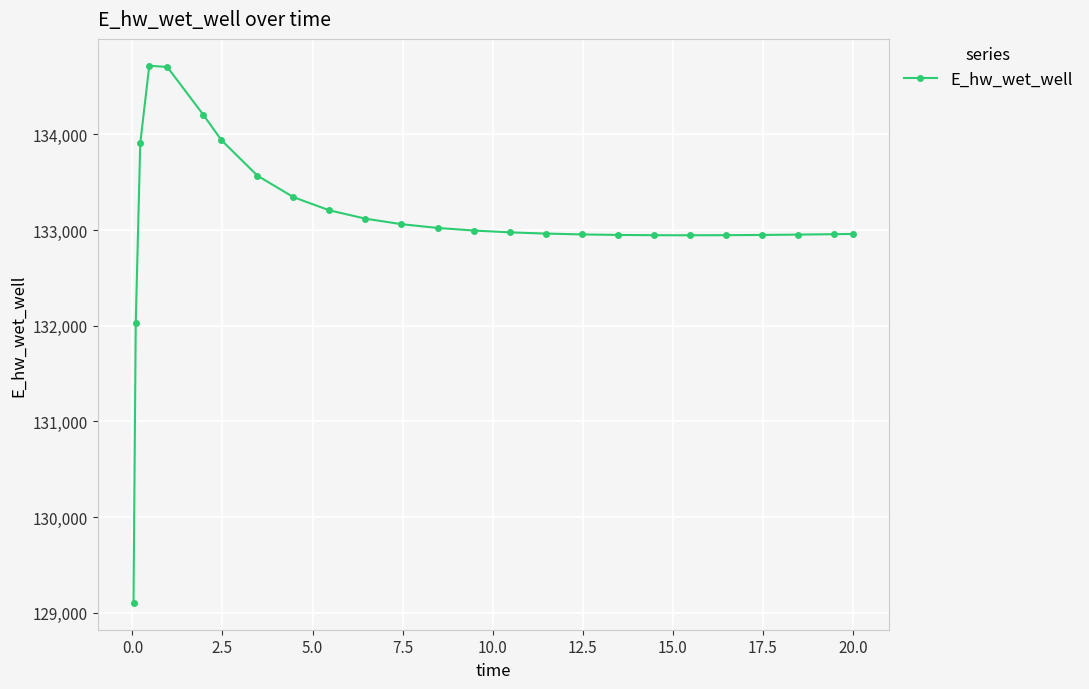

What is the greatest value displayed?

134717.2